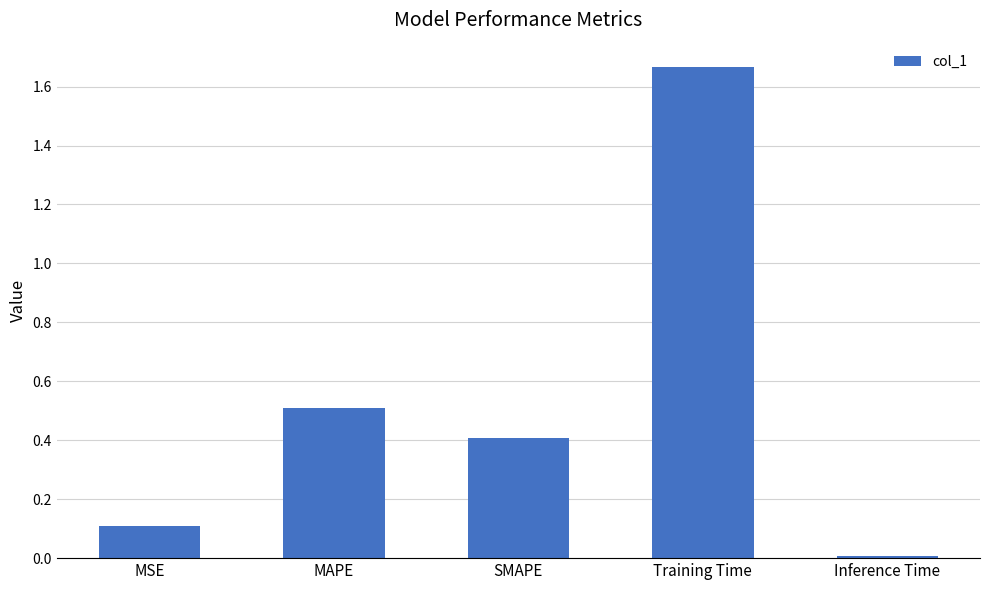

What is the value of the 1st bar from the left?

0.1